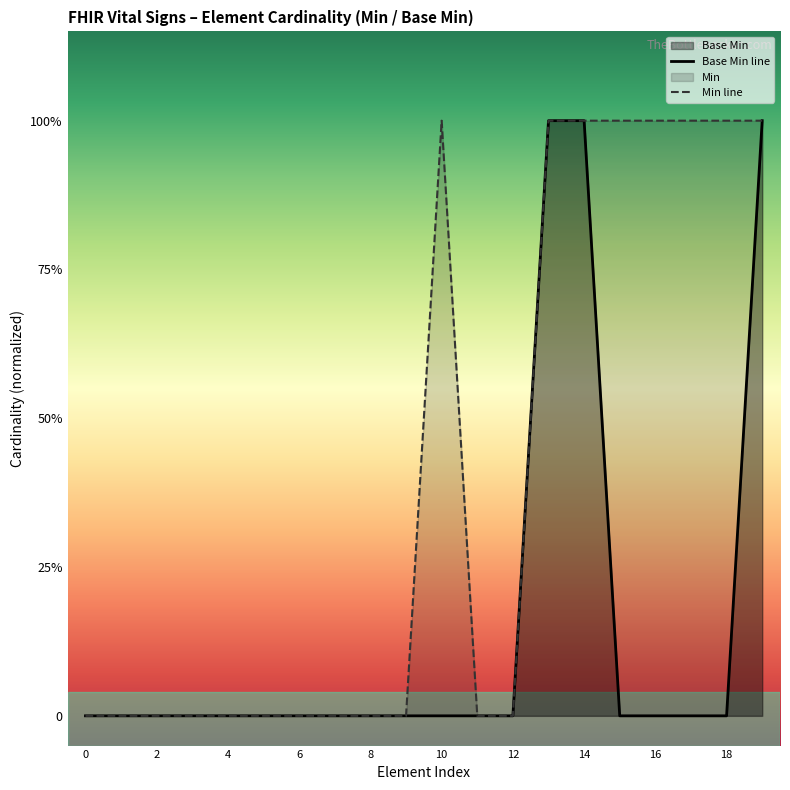

True or false: the data shows 0 at Observation.meta.source.

False